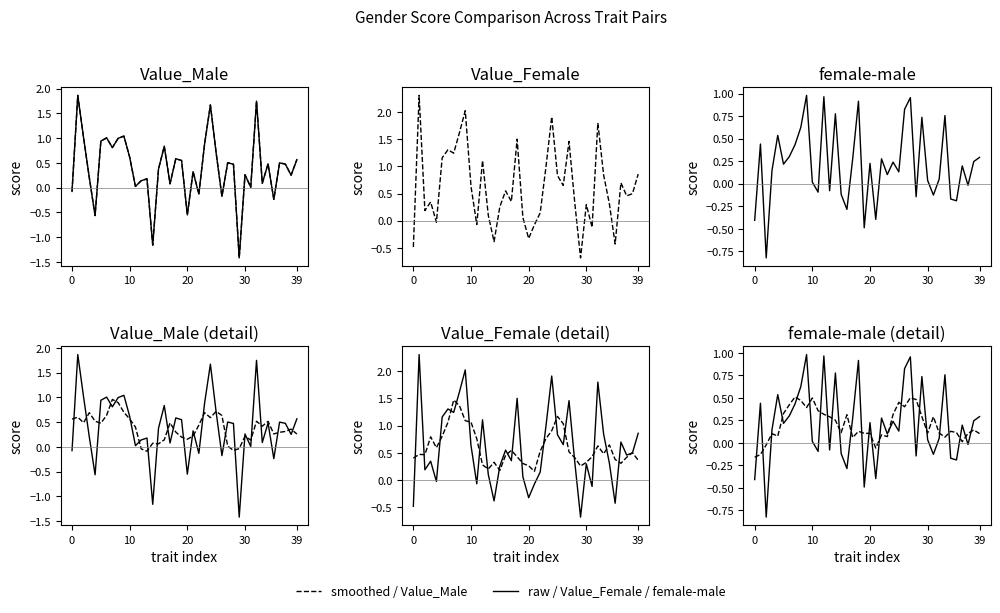

The Value_Male series shows 0.0 at 11. True or false?

False